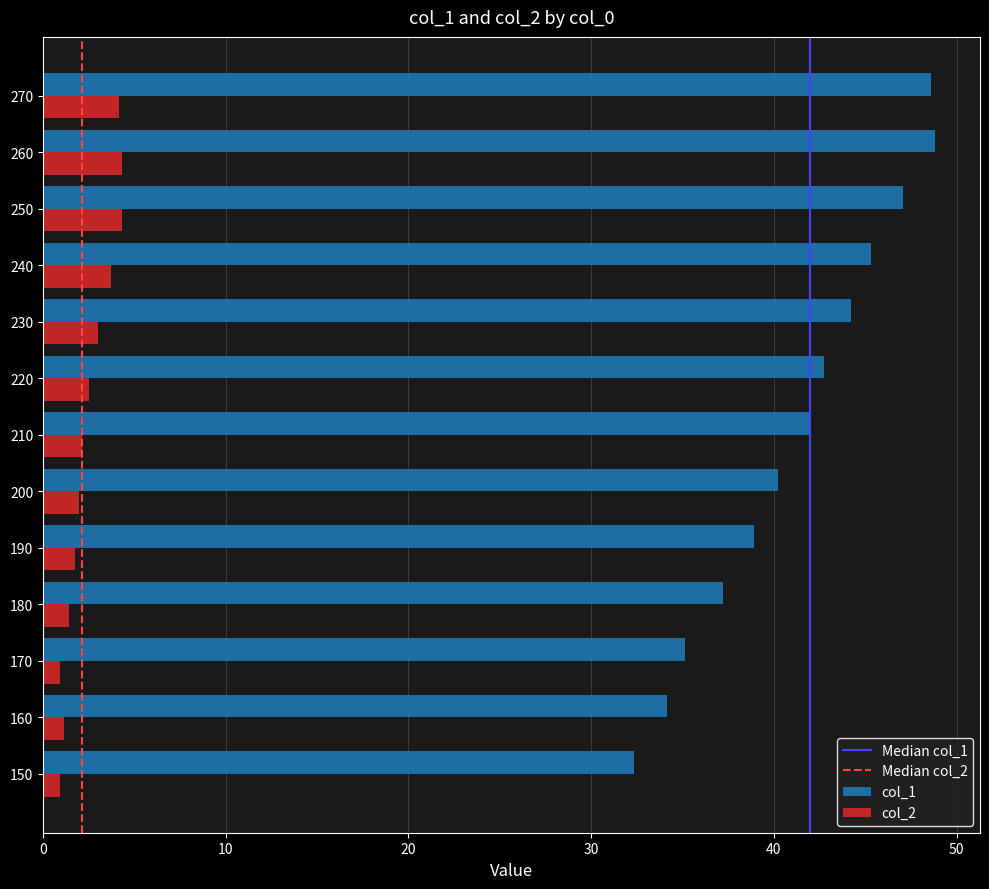

What is the minimum value shown in the chart?

0.9